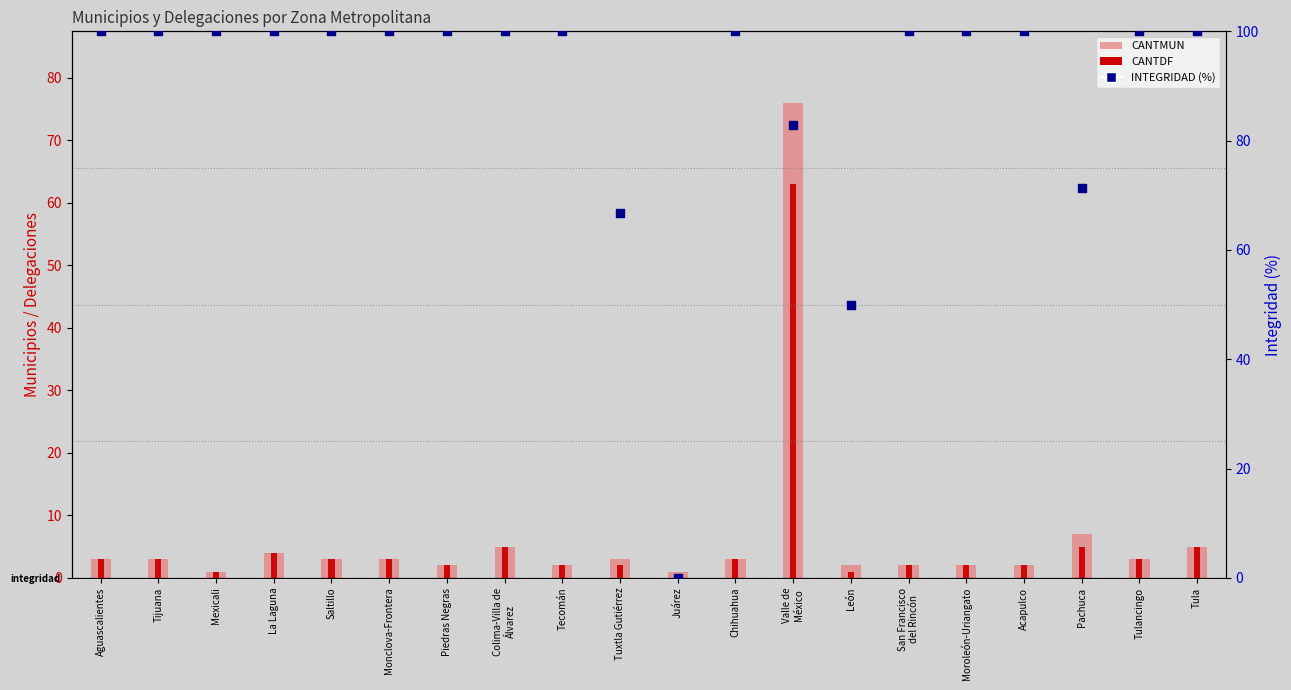

At how many categories does at least one series exceed 52?

18